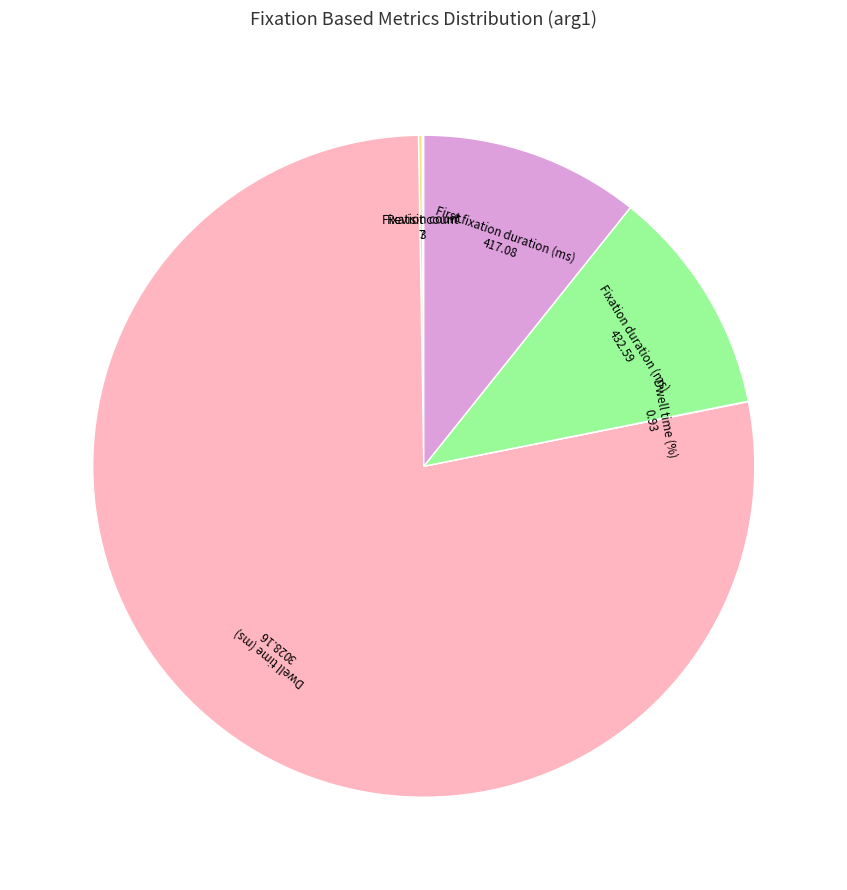

What is the largest slice in the pie chart?

Dwell time (ms)